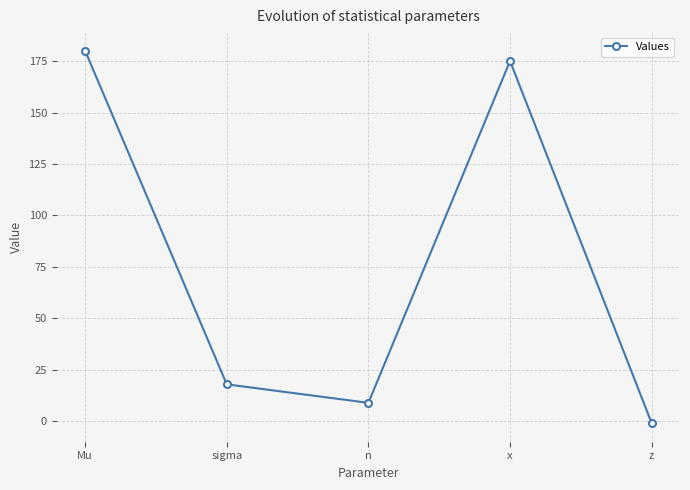

True or false: the data shows 18.0 at sigma.

True